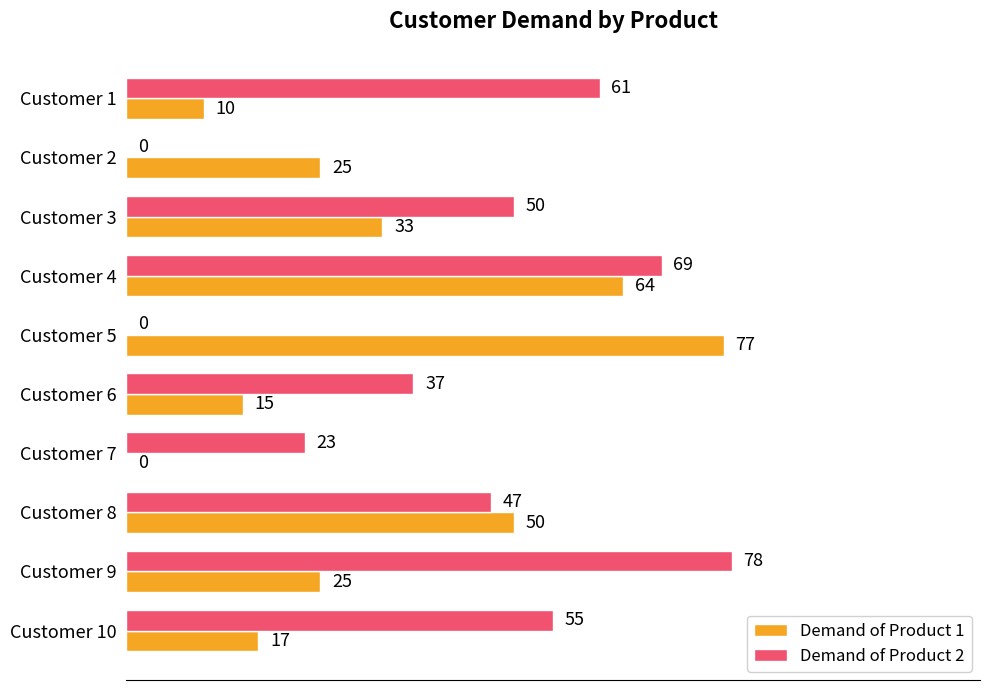

How many series are shown in this chart?

2